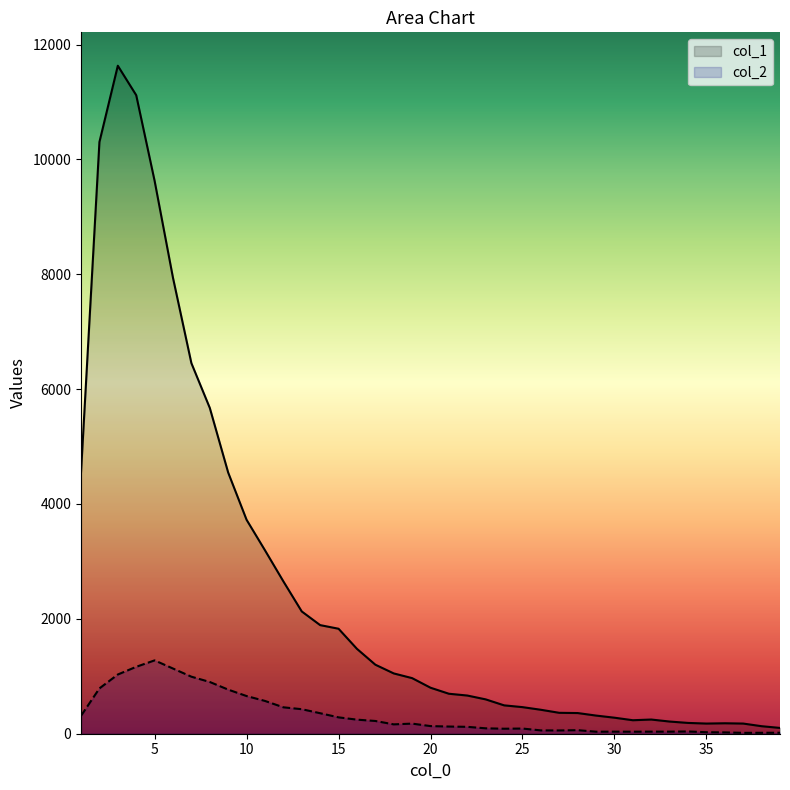

What is the sum of the col_2 values at 28 and 22?

182